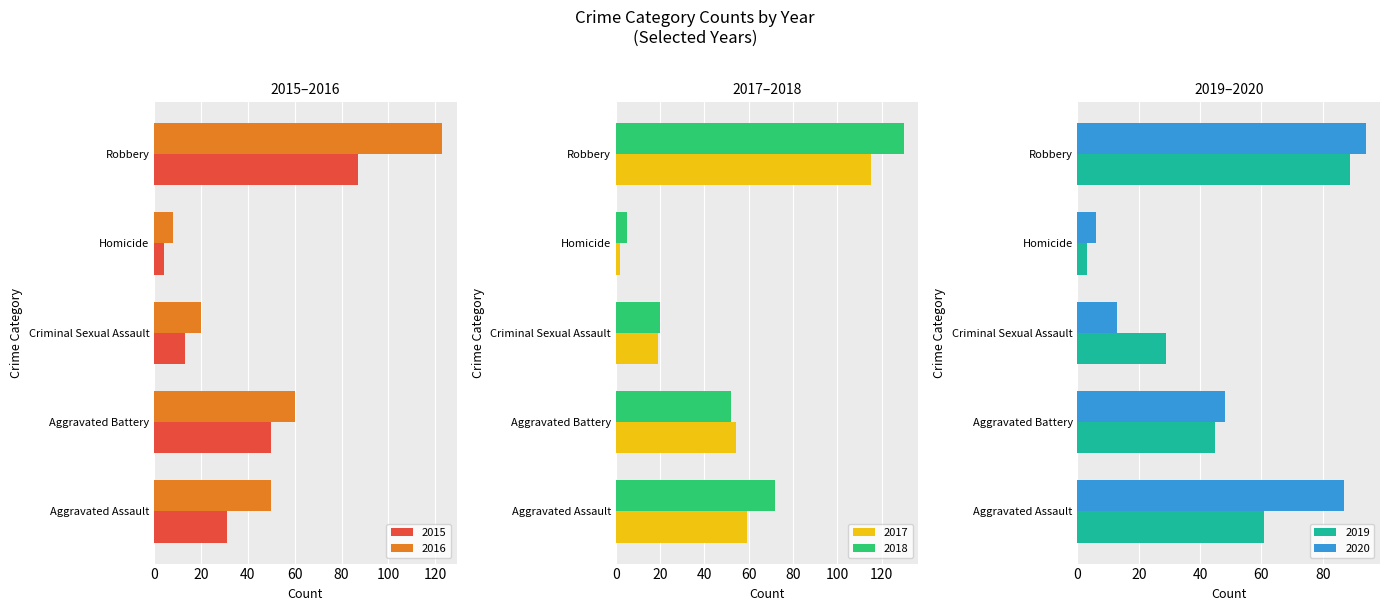

Is it true that 2017 equals 3 at Homicide?

False